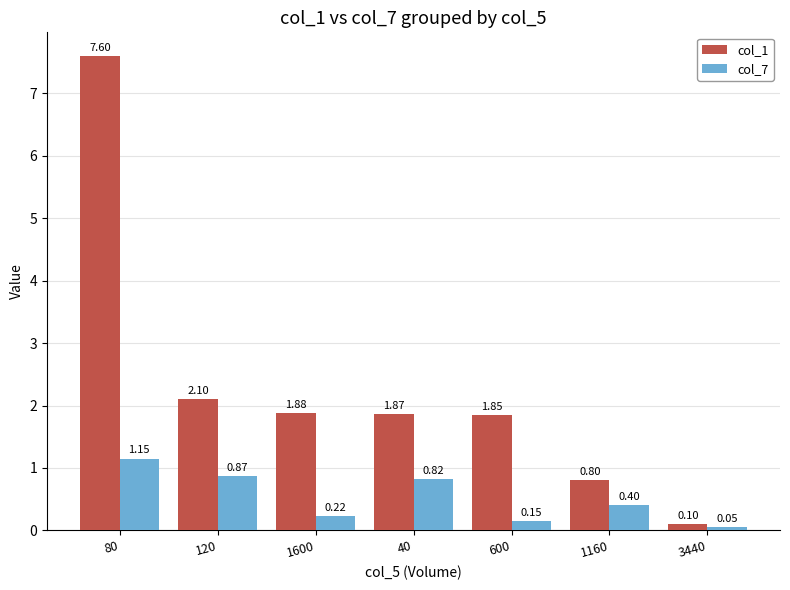

Are the bars horizontal?

No